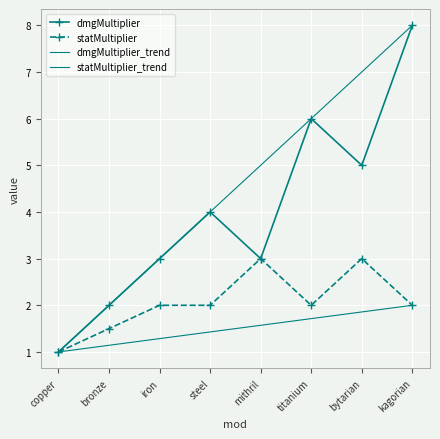

What is the minimum value for statMultiplier?

1.0